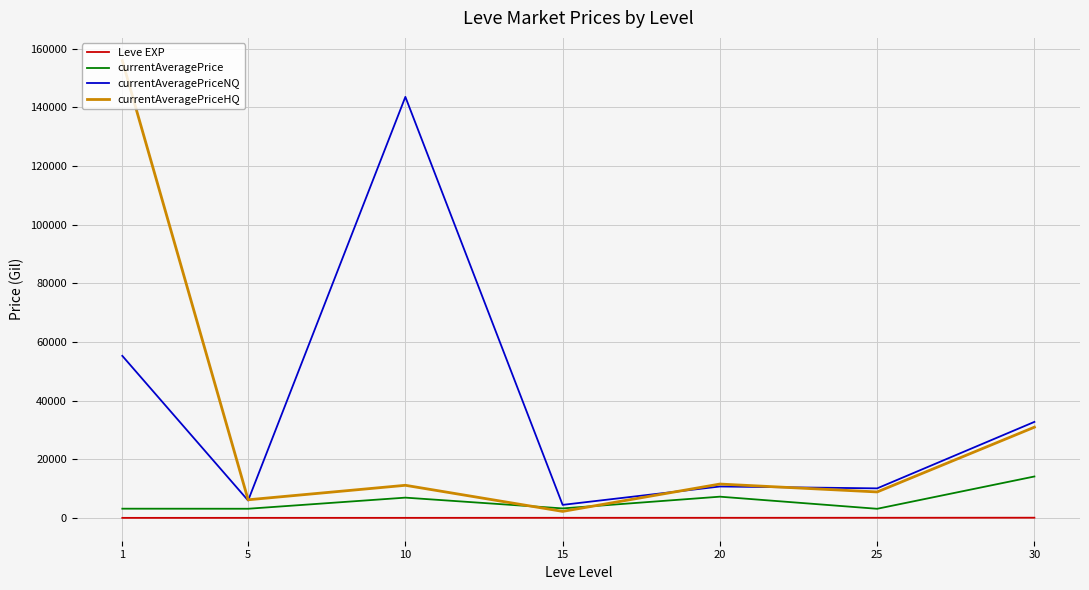

True or false: Leve EXP and currentAveragePriceNQ intersect in this chart.

False